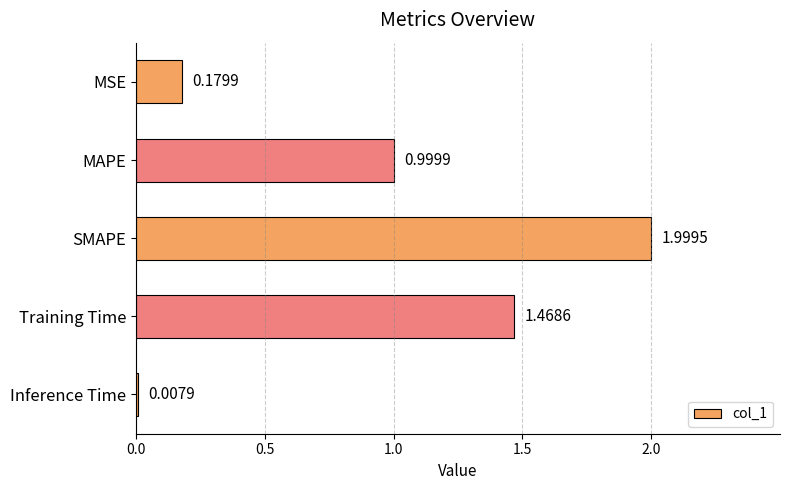

Which label corresponds to the largest value in the chart?

SMAPE